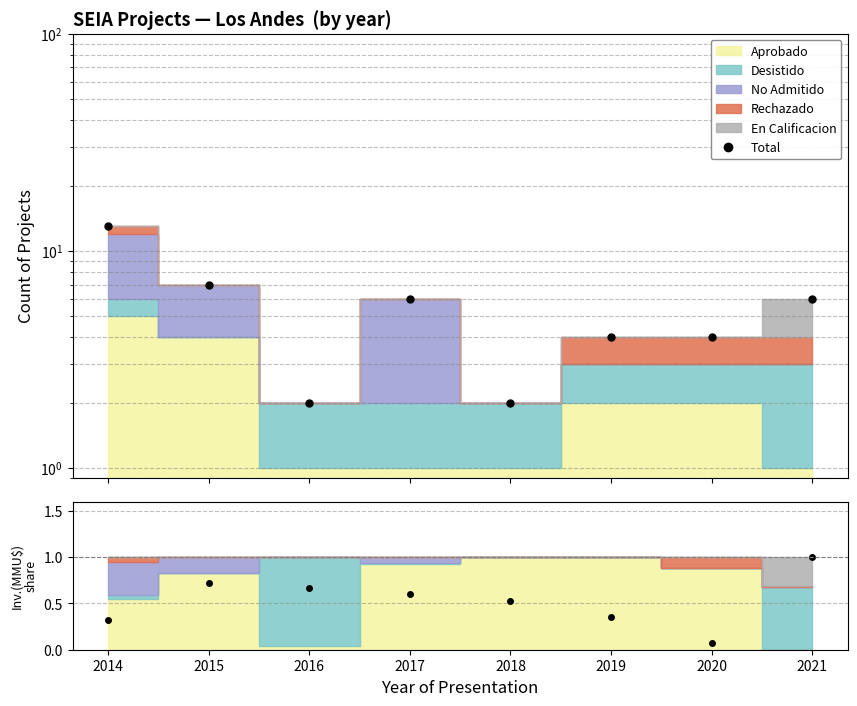

What is the greatest value displayed?

13.0